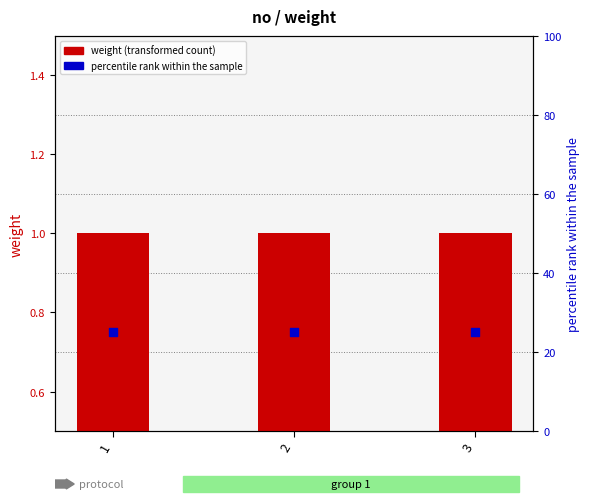

Which series has the widest spread of Y values?

weight (transformed count)